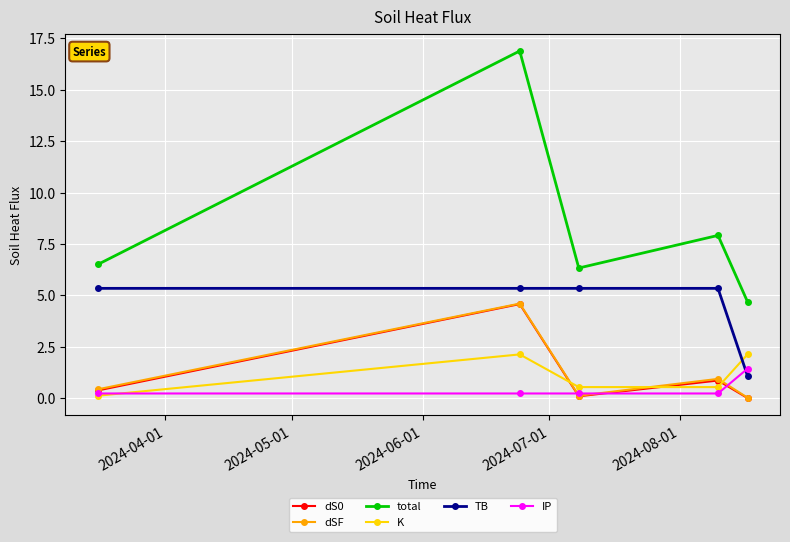

What is the value of the total point at the 4th from the left?

7.9